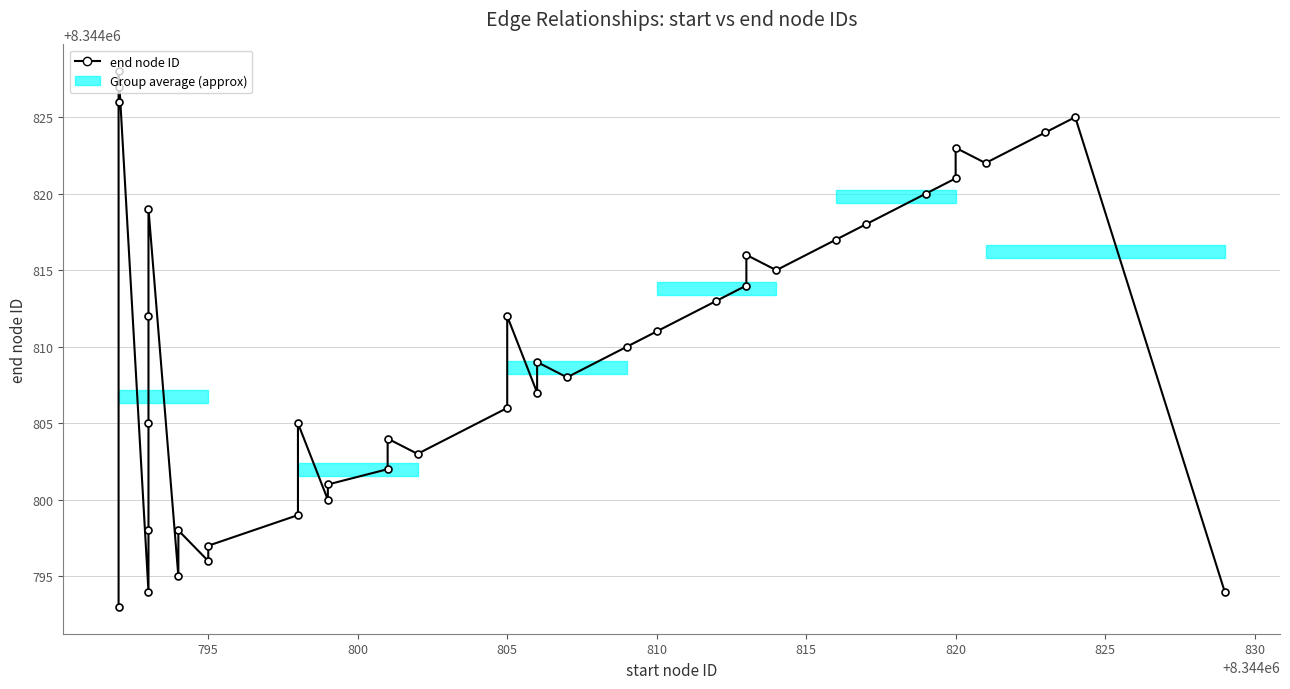

What is the difference between the values at 820 and 810?

10